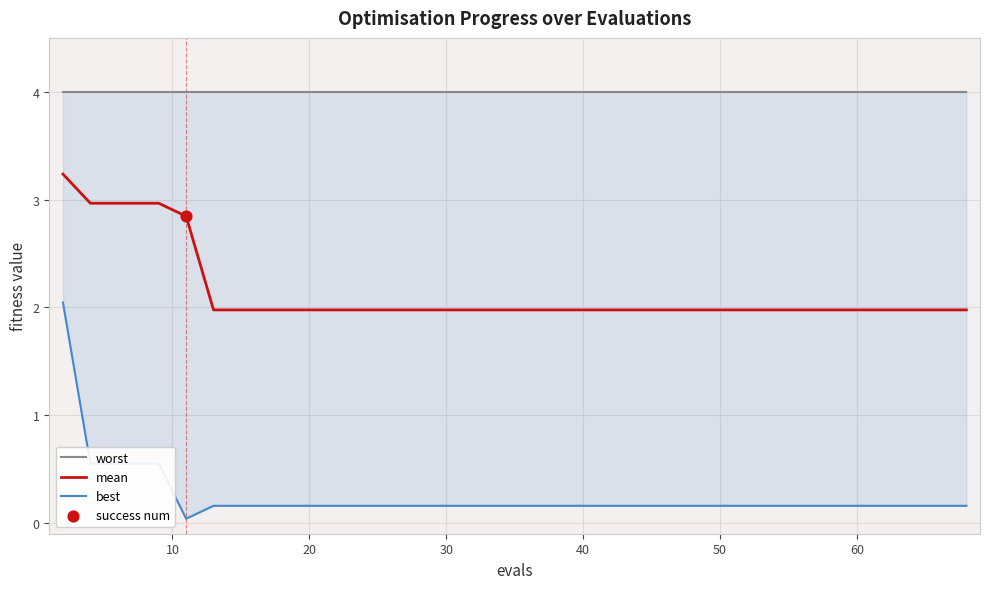

Which series reaches the maximum Y coordinate?

worst